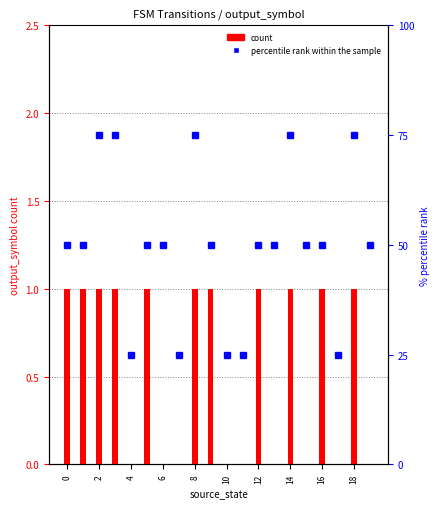

What is the sum of the output (a) values at 19 and 2?

1